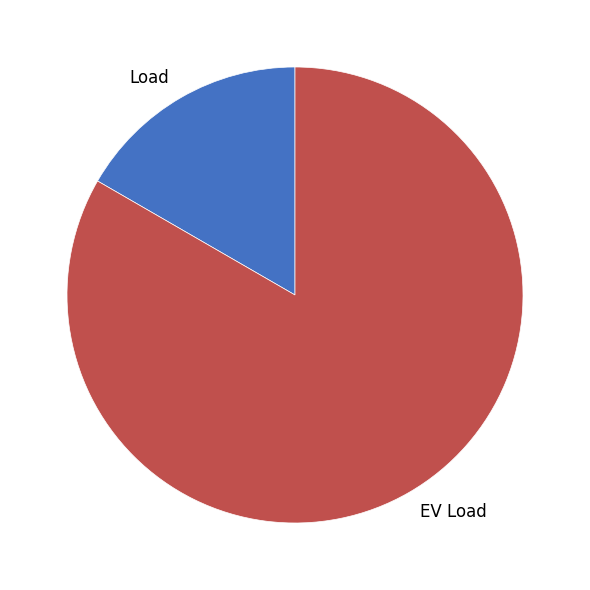

What is the smallest slice in the pie chart?

Load